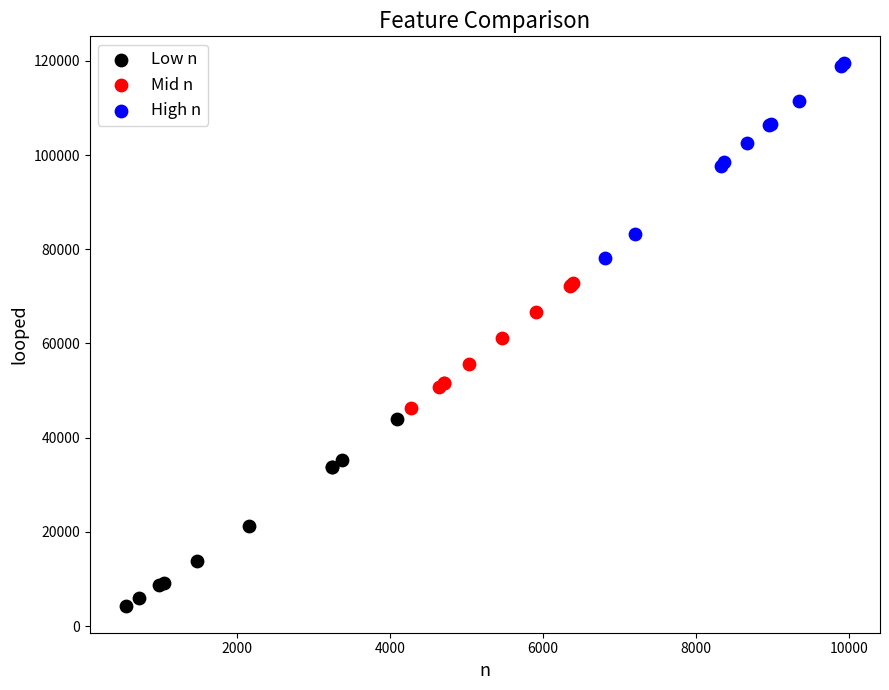

Which series contains the lowest Y value?

Low n